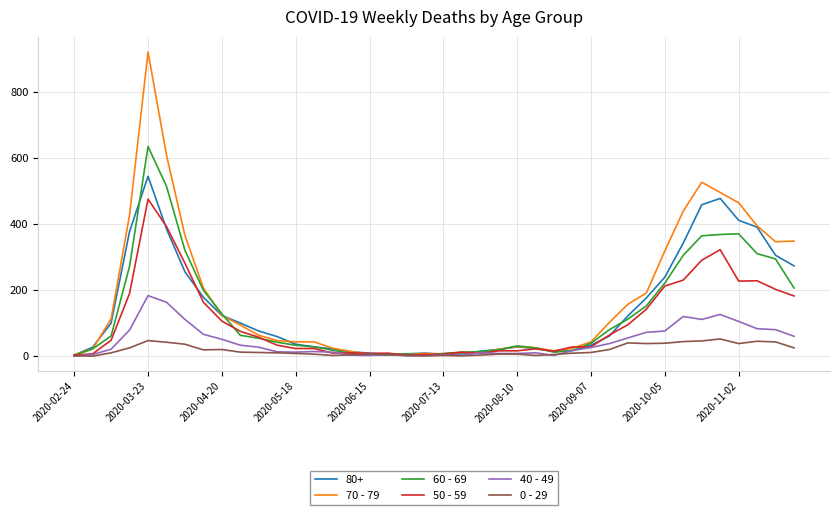

Rank the series by their maximum value, from lowest to highest.

0 - 29, 40 - 49, 50 - 59, 80+, 60 - 69, 70 - 79